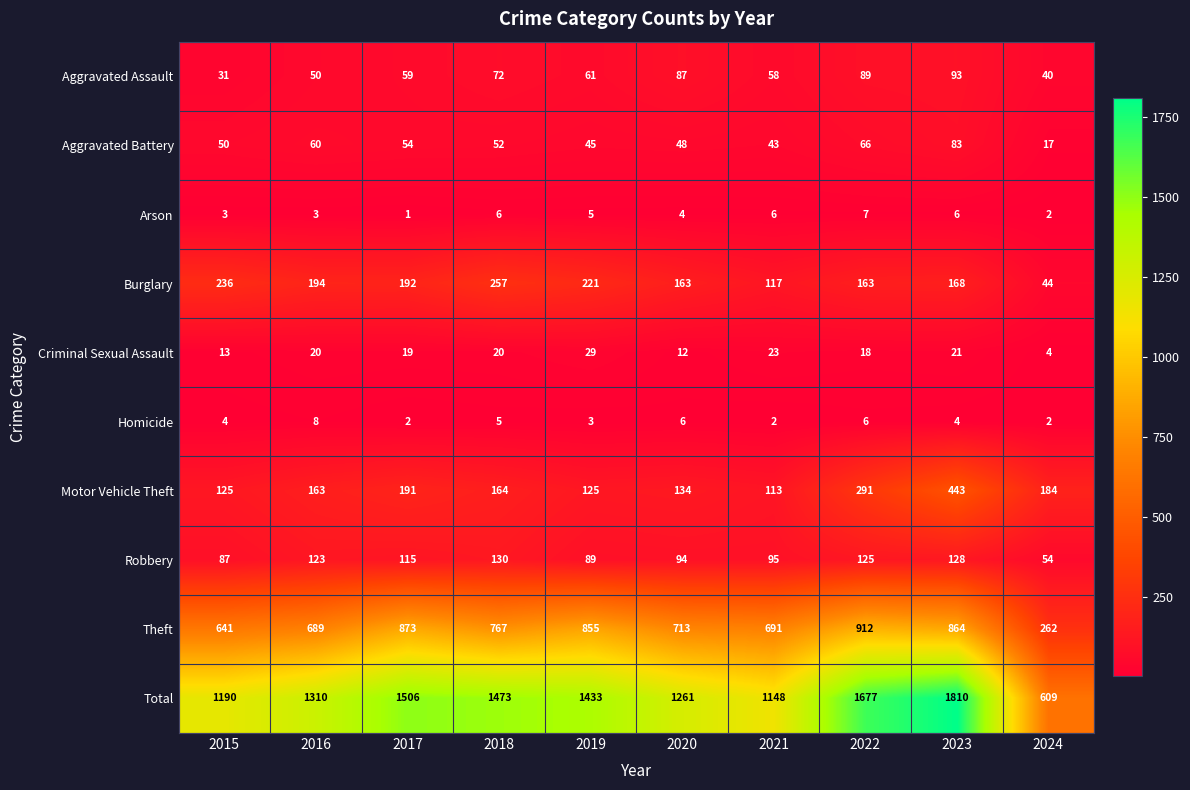

What is the minimum value shown in the chart?

1